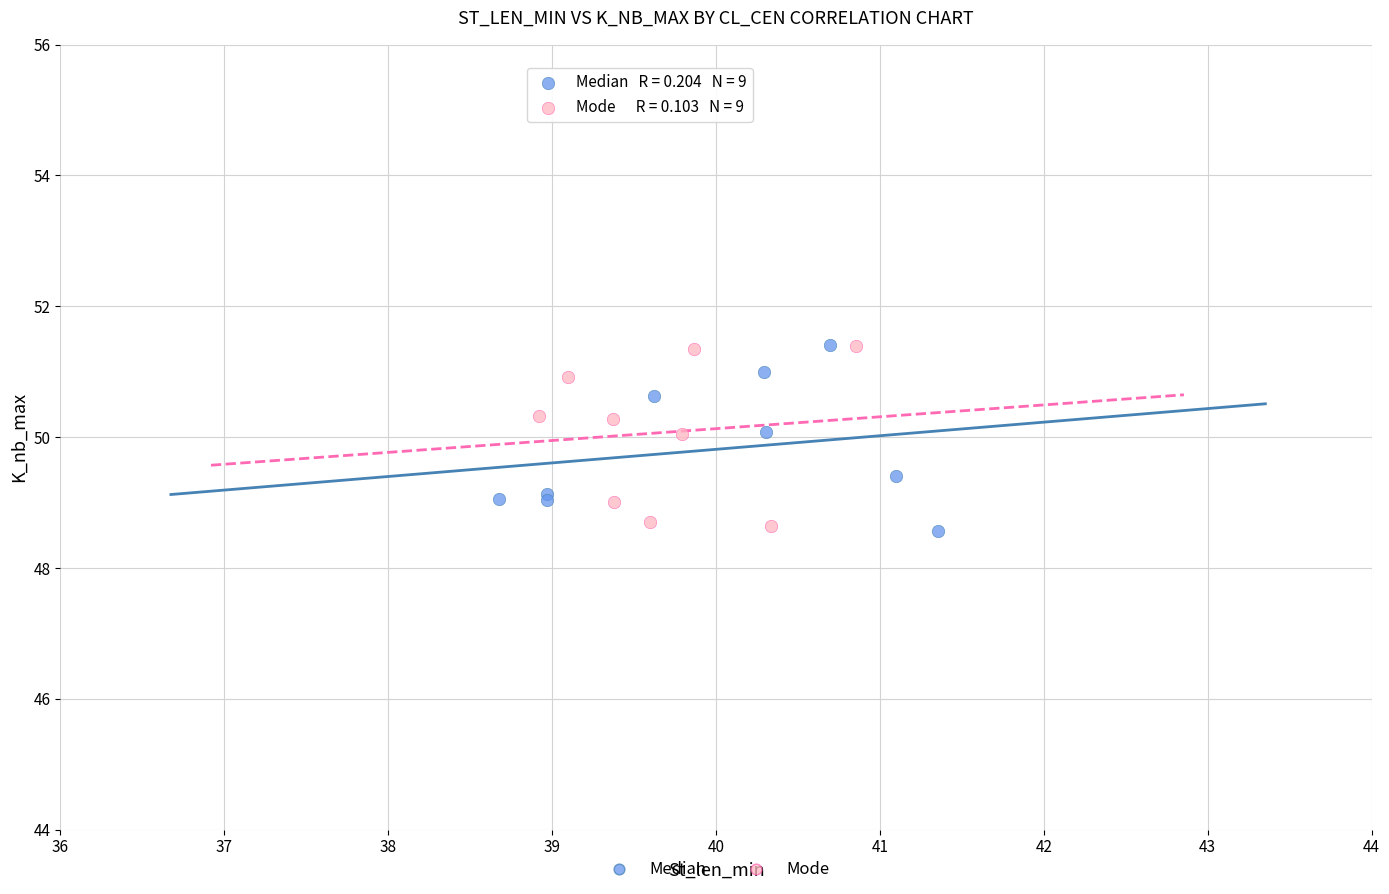

What are all the series names shown in the legend?

Median, Mode